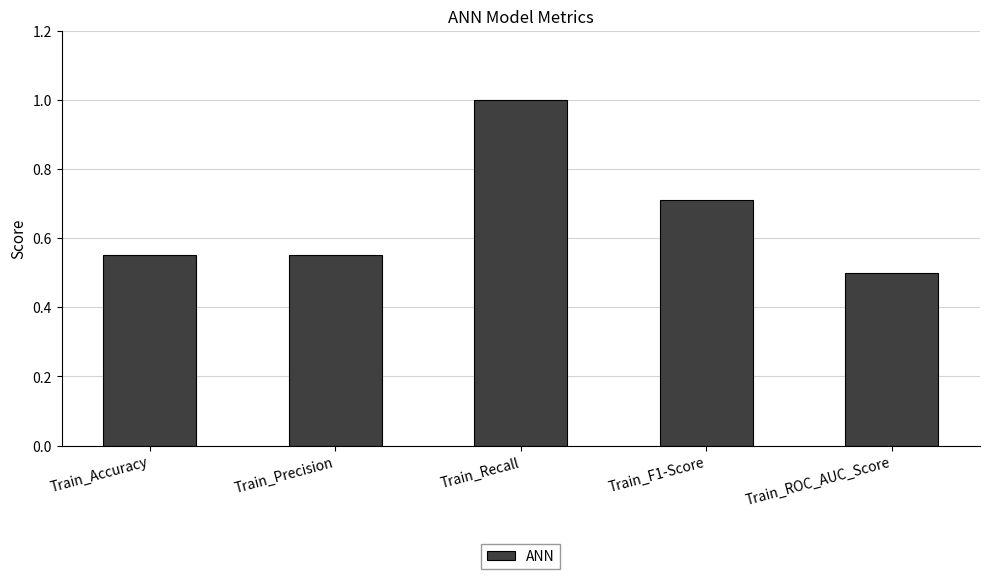

What position from the right is Train_Precision?

4